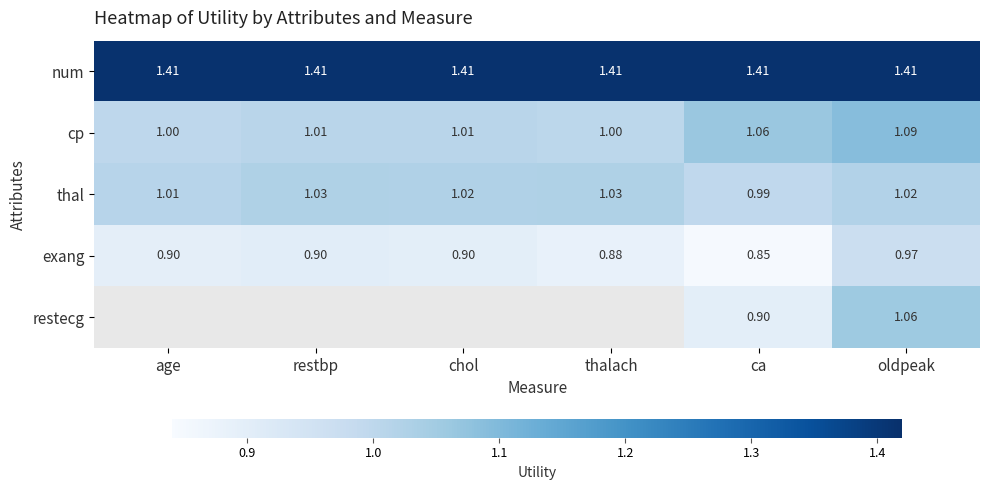

What is the difference between the highest and lowest values at oldpeak?

0.4